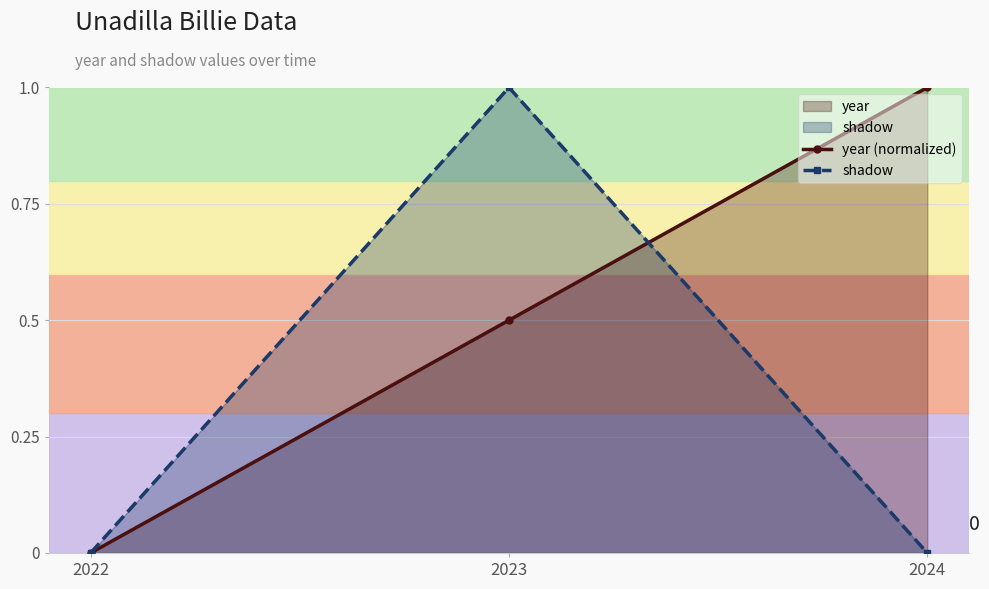

Does the chart have visible grid lines?

Yes